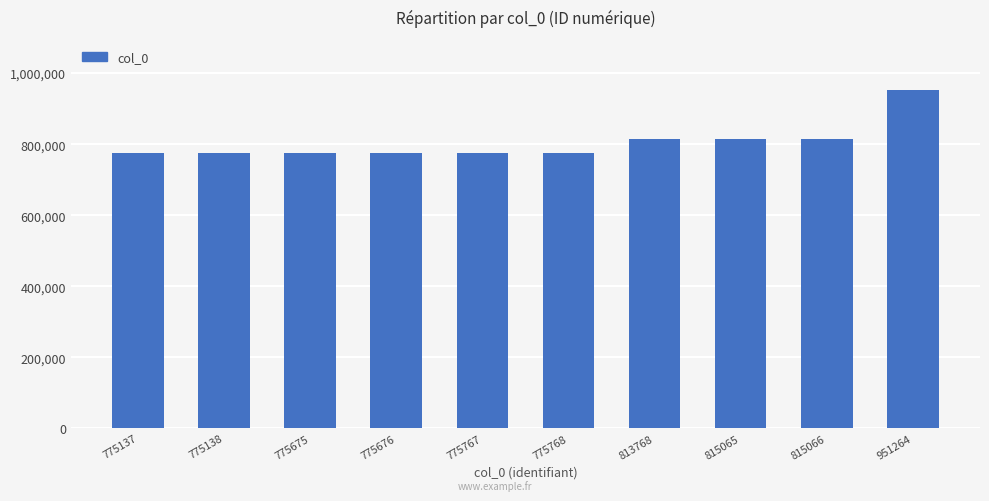

What is the difference between the second highest and minimum values?

39929